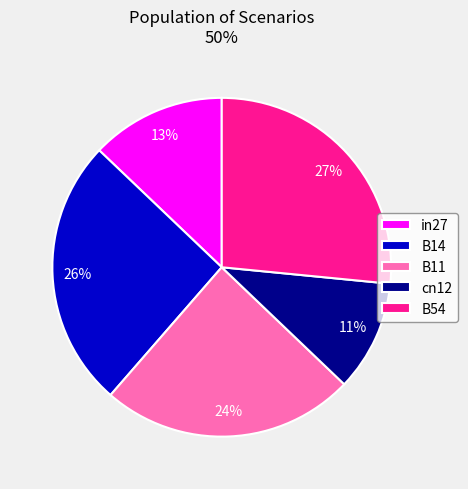

To the nearest percent, what is the average slice percentage?

20%